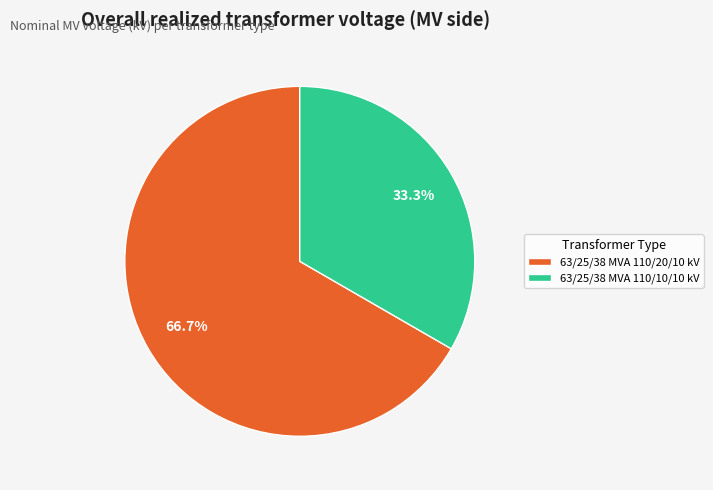

Which slice represents more than half of the pie?

63/25/38 MVA 110/20/10 kV